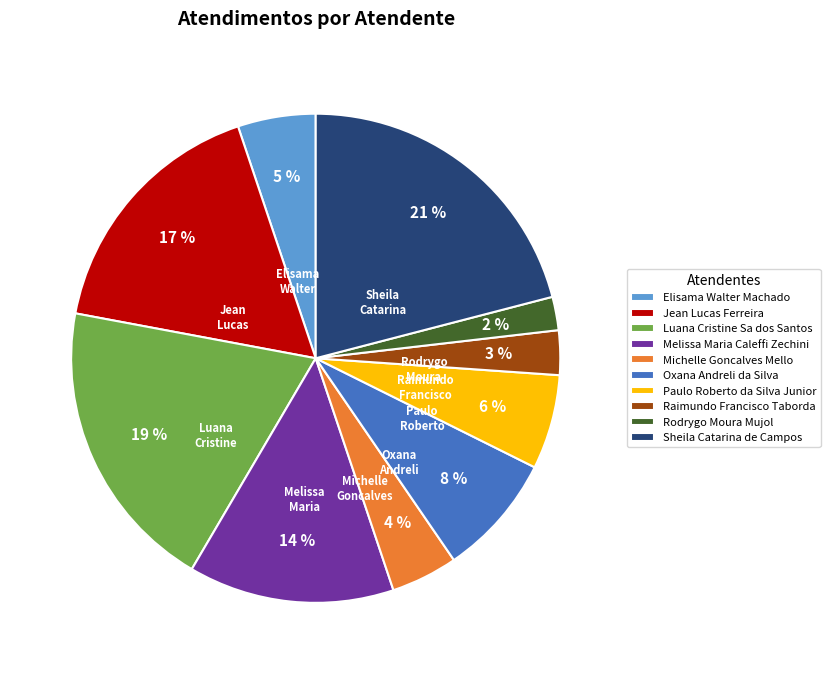

Is there any slice that represents more than half of the pie?

No